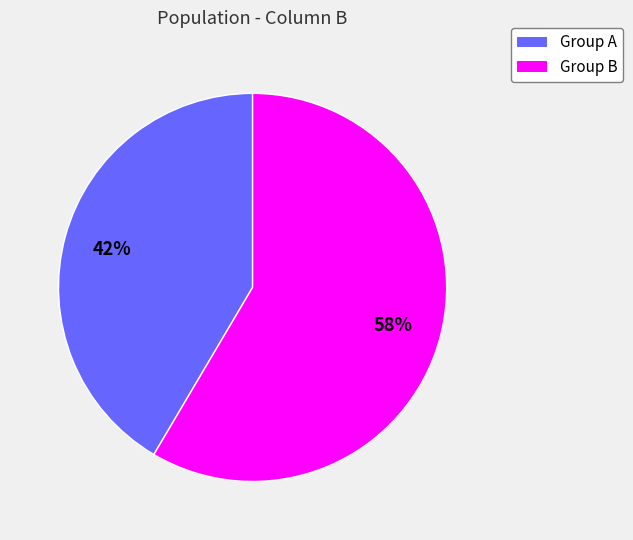

To the nearest percent, what is the average slice percentage?

50%